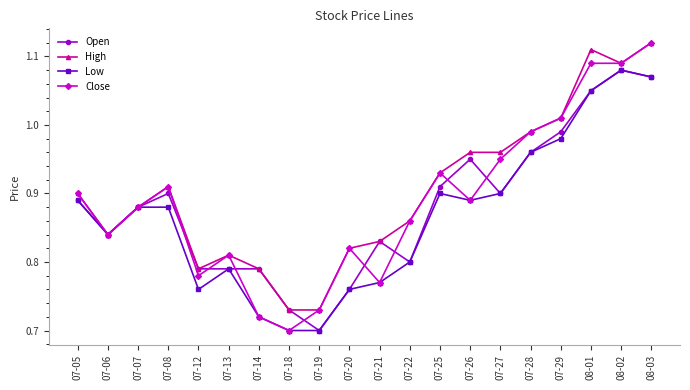

What are all the series names shown in the legend?

Open, High, Low, Close